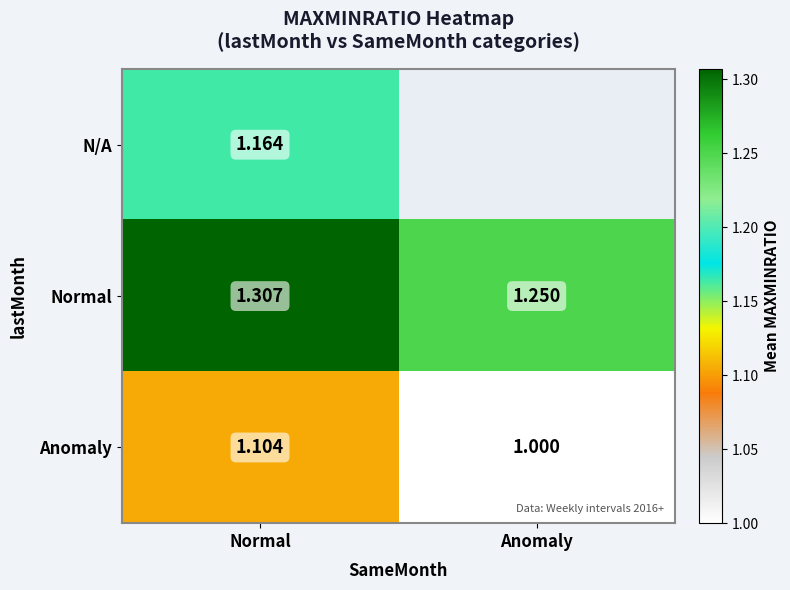

Where is Normal nearest to the value 1?

Anomaly